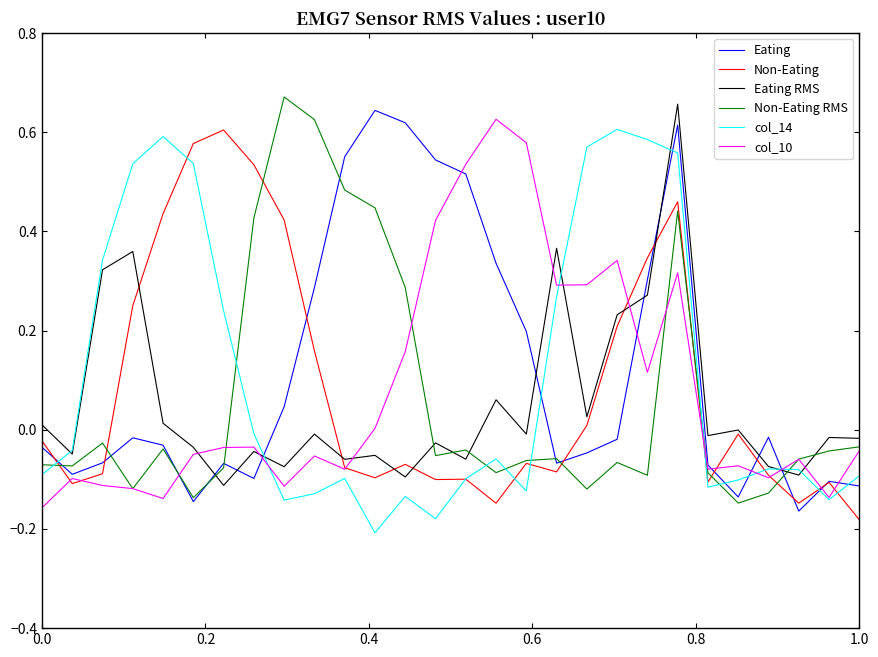

At which label does Non-Eating RMS reach its minimum?

23